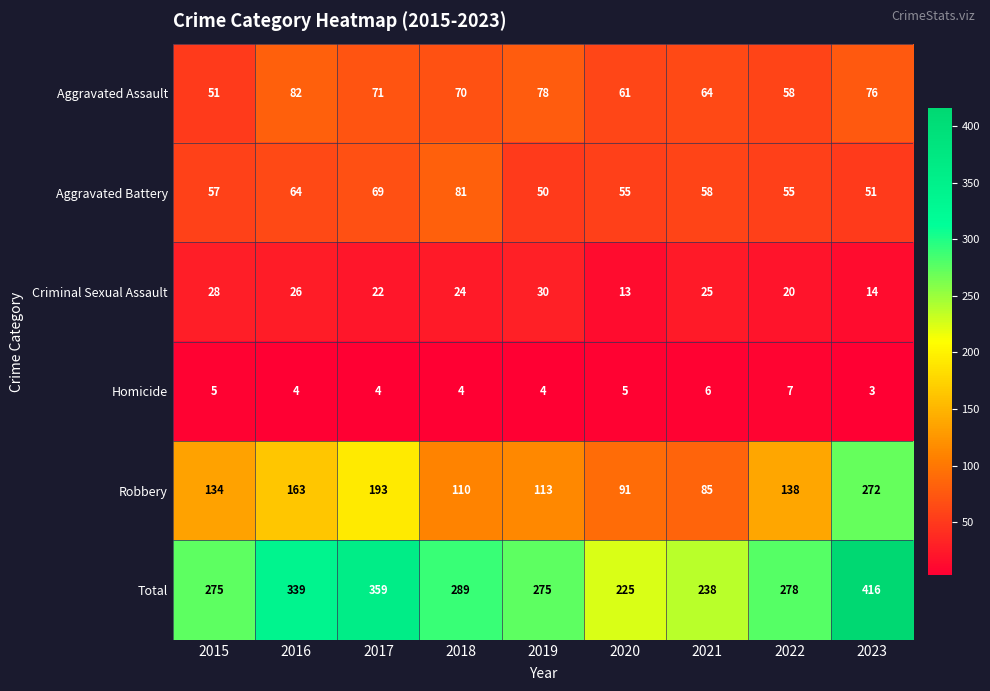

At which category does the chart reach its minimum across all series?

2023